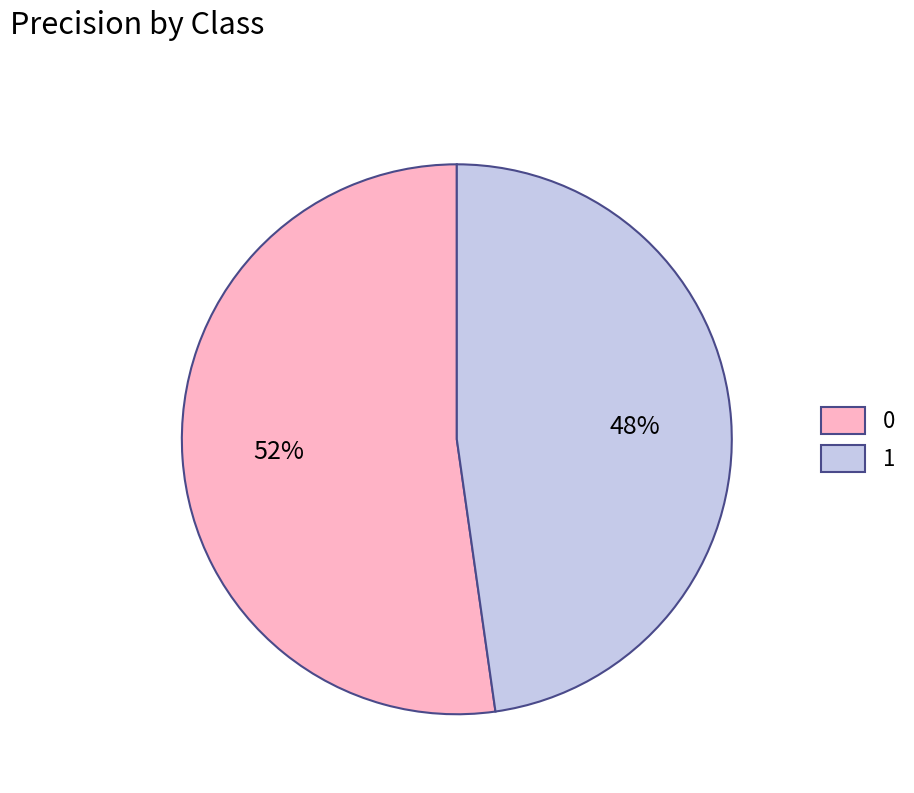

Is 0 the majority of the pie?

Yes